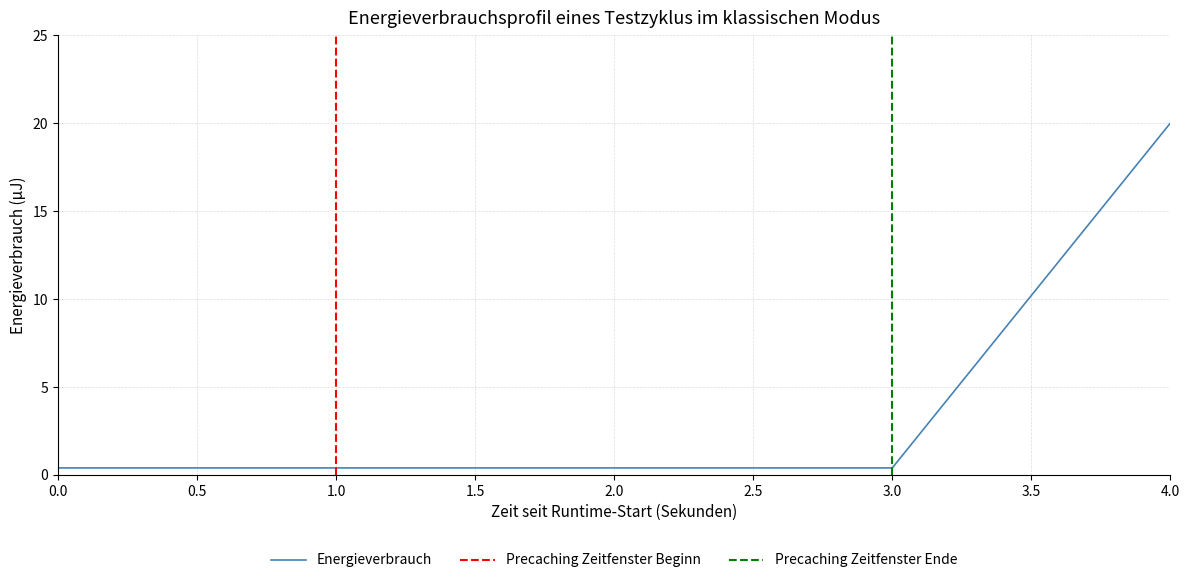

The value at 1 is 0.4. True or false?

True